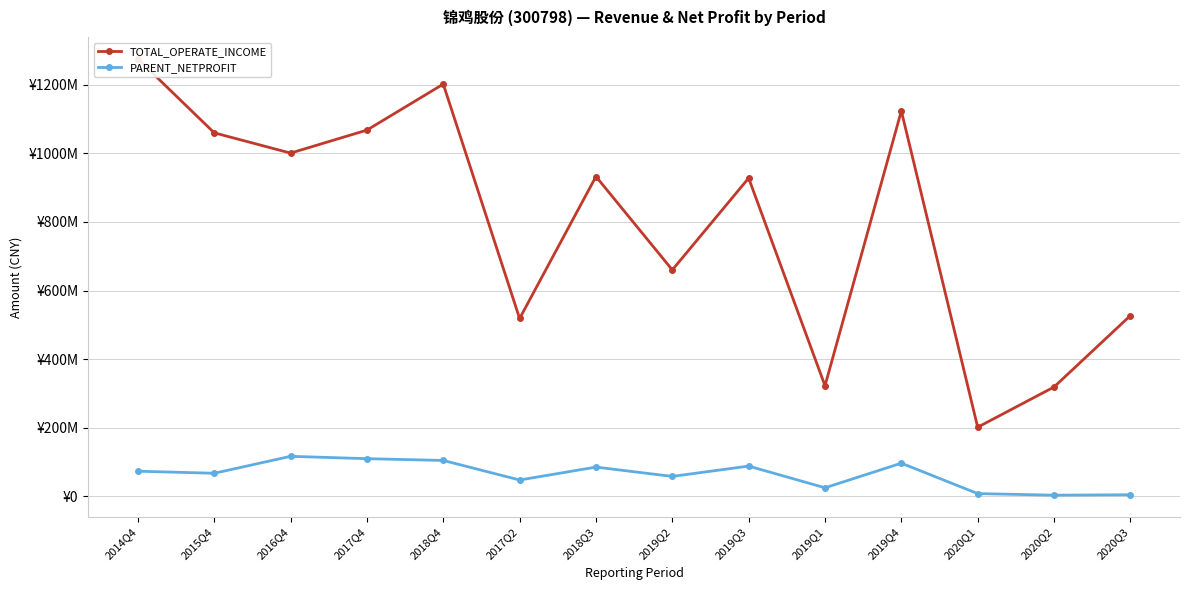

Where does the TOTAL_OPERATE_INCOME series first go above 932725032?

2014Q4